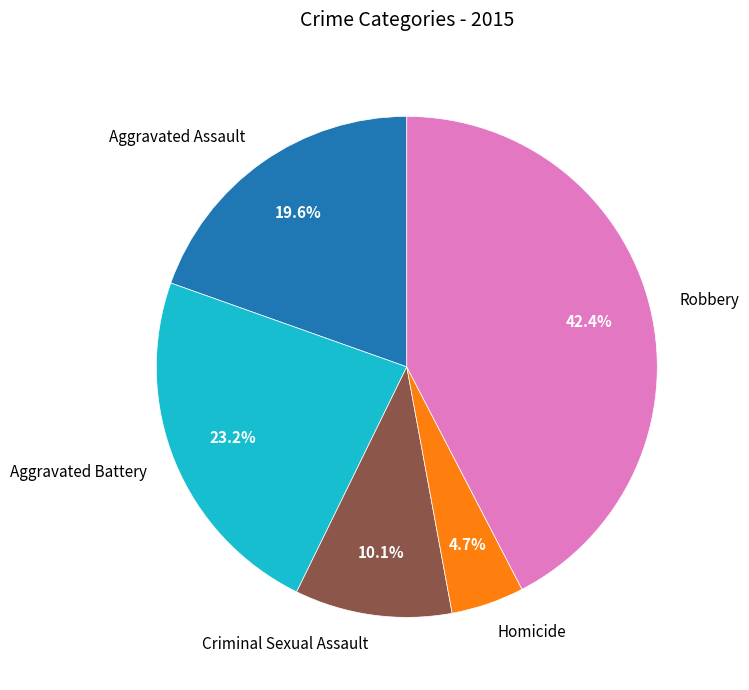

To the nearest percent, what is the average slice percentage?

20%